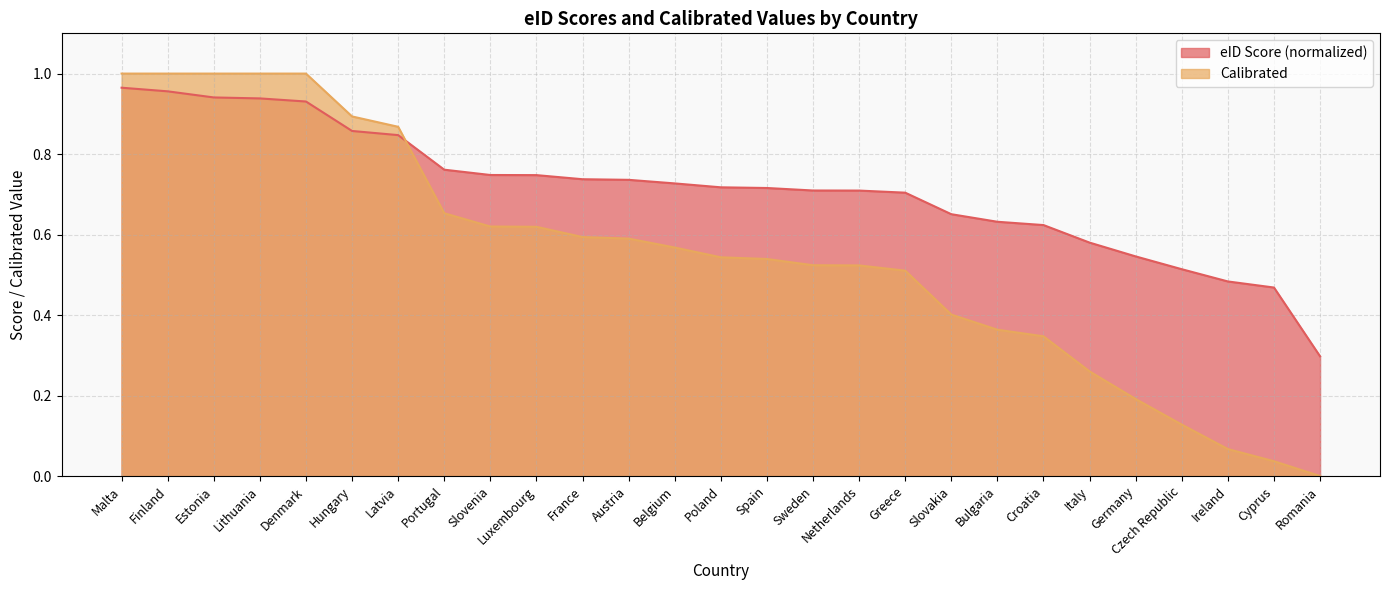

Is the value of Calibrated at Romania greater than the value of eID Score at Hungary?

No